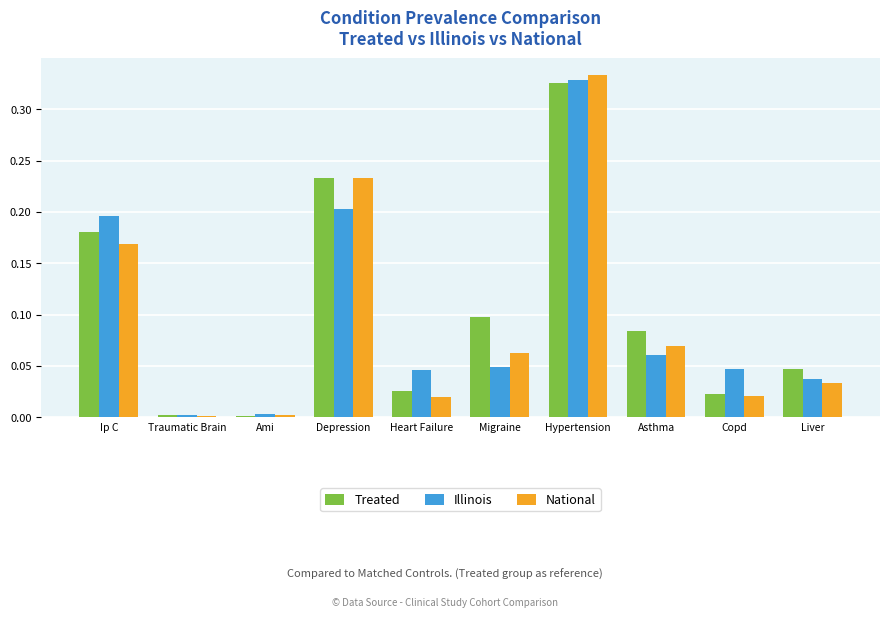

Which label corresponds to the largest value in the chart?

Hypertension